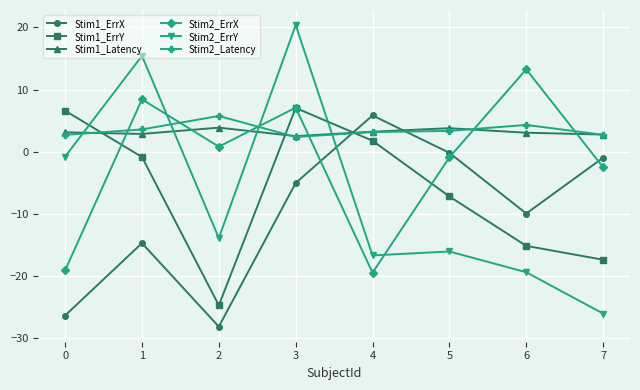

What is the sum of all Stim1_ErrX values?

-79.5